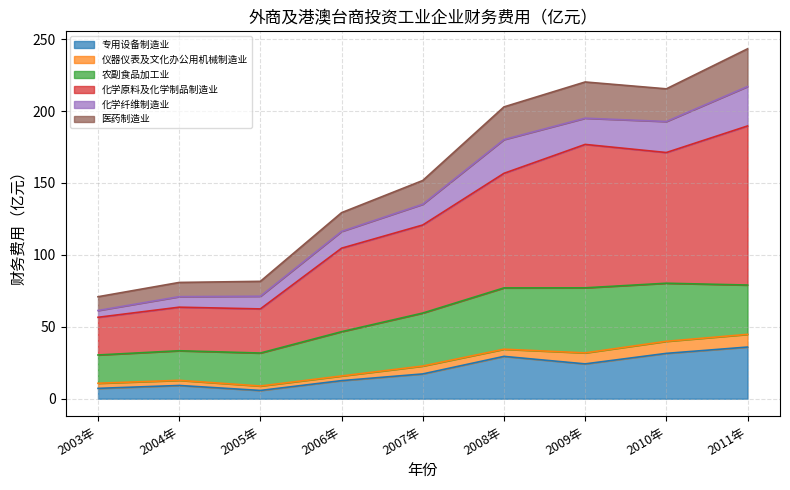

How many data points does each series have?

9